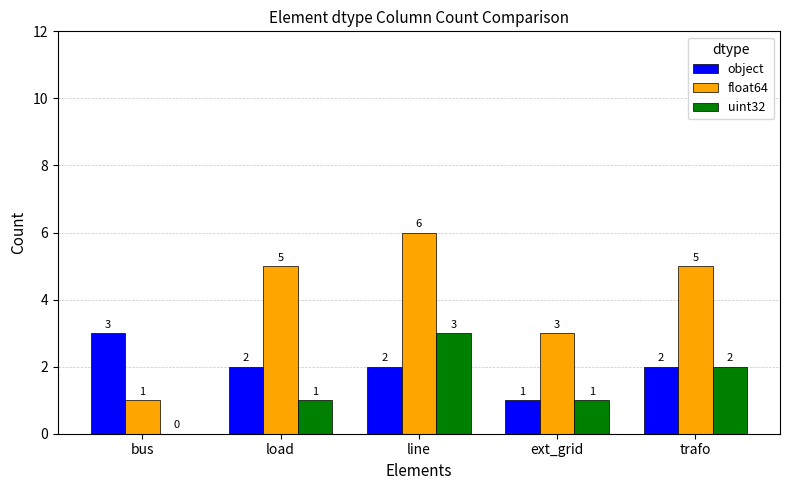

What is the average value of the uint32 series?

1